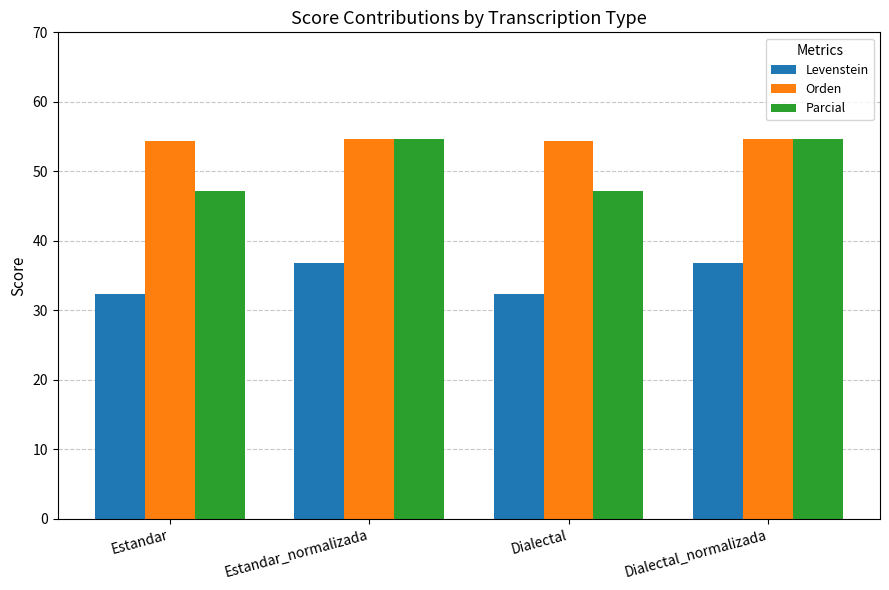

Which series has the widest spread of values?

Parcial